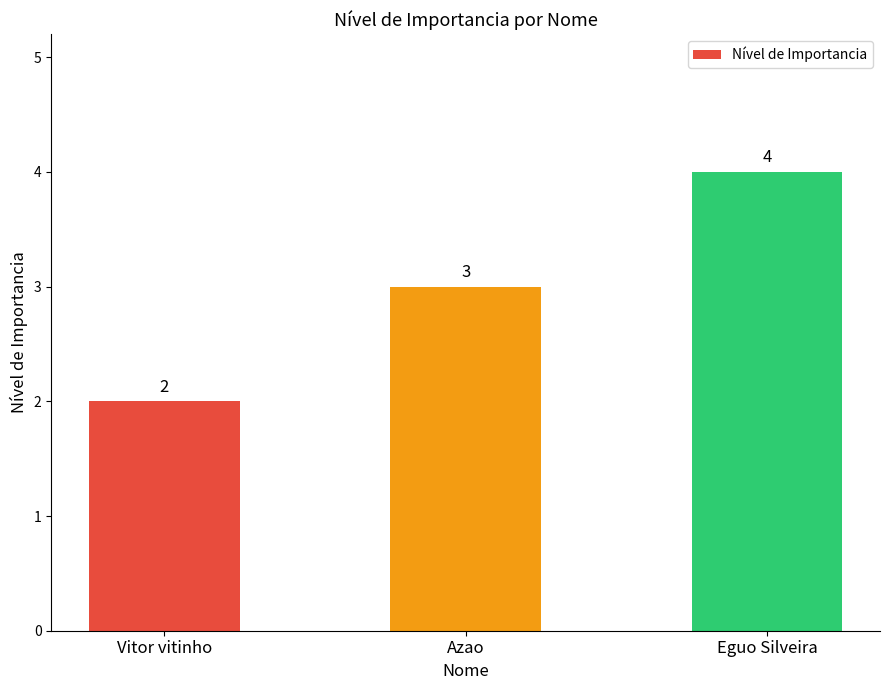

Reading left to right, list all the values displayed in this chart.

Vitor vitinho=2	Azao=3	Eguo Silveira=4